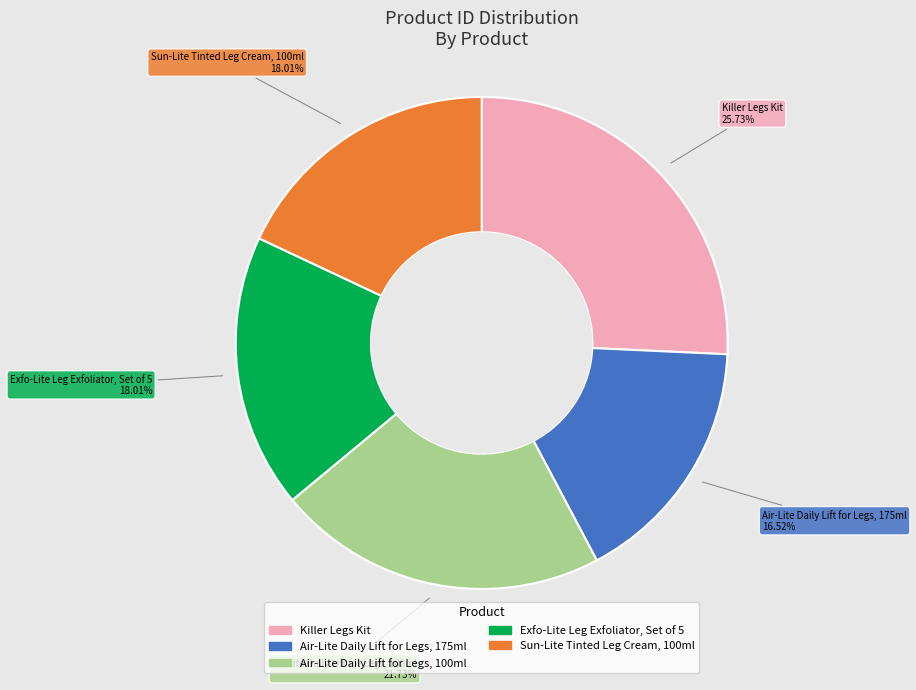

Which category has the smallest portion of the pie?

Air-Lite Daily Lift for Legs, 175ml